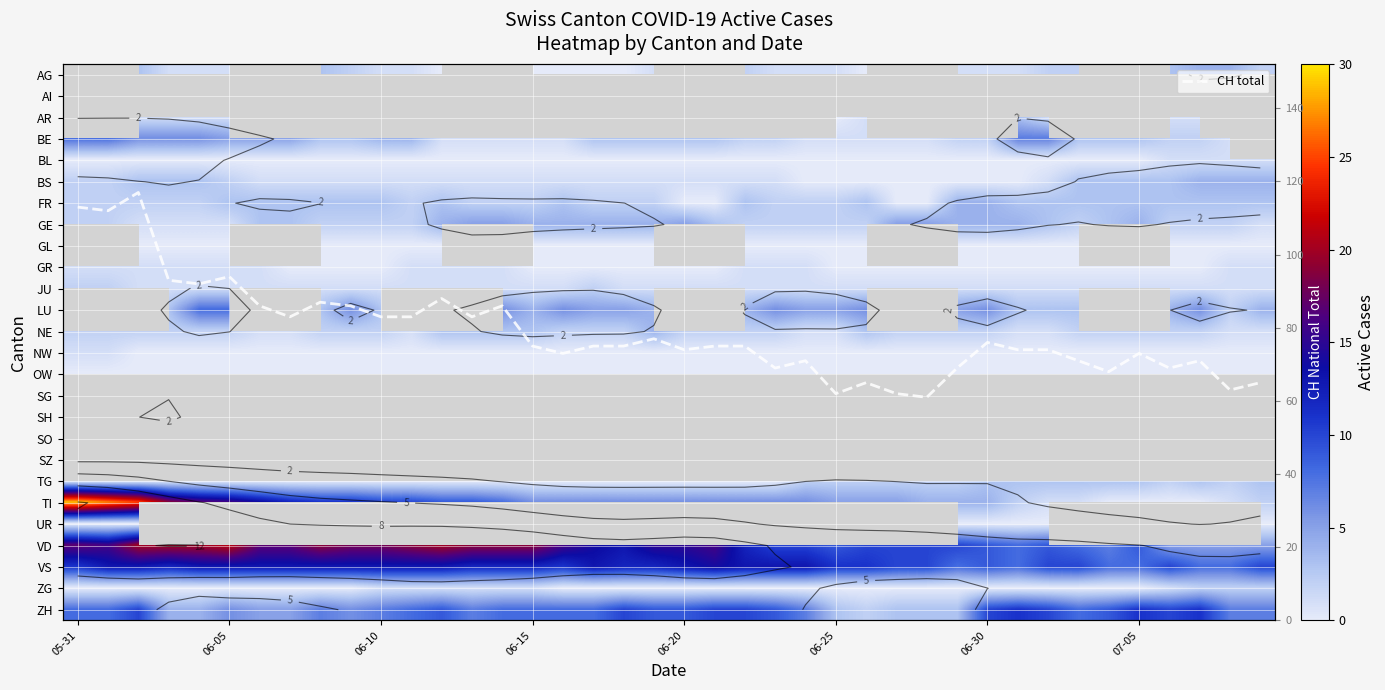

Which series has the largest range (max minus min)?

CH total